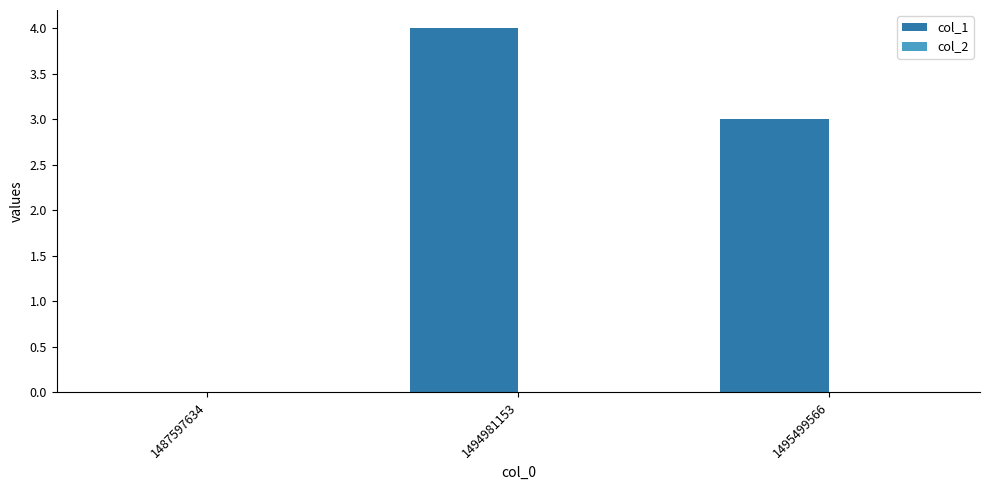

Reading right to left, extract all data points from this chart.

1495499566=3	1494981153=4	1487597634=0